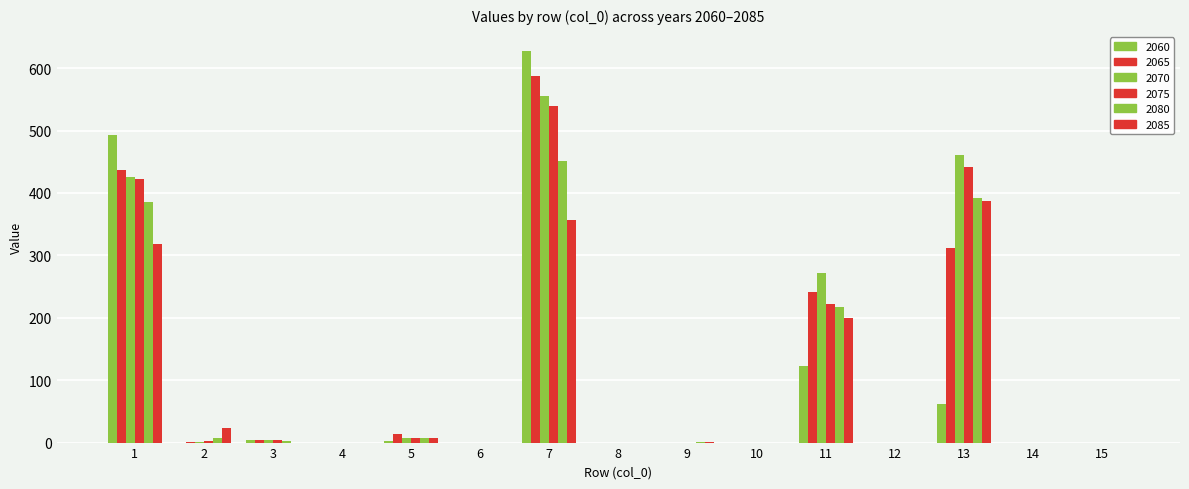

Does the chart contain stacked bars?

No